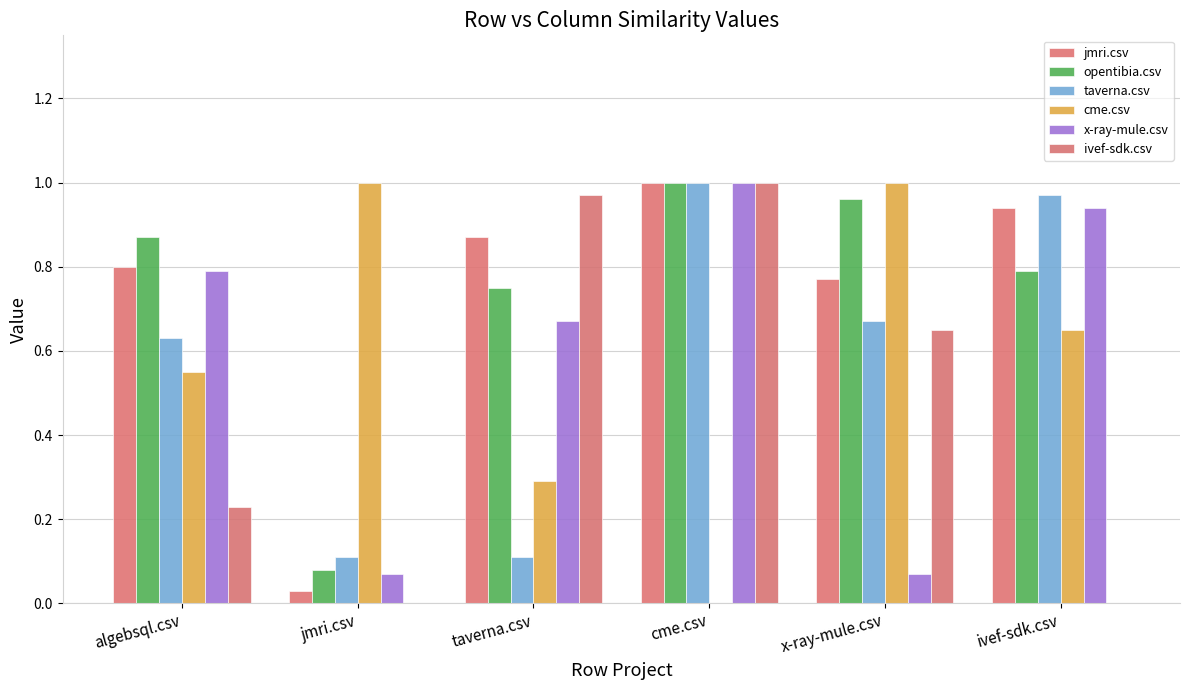

At which category is the sum across all series the highest?

cme.csv